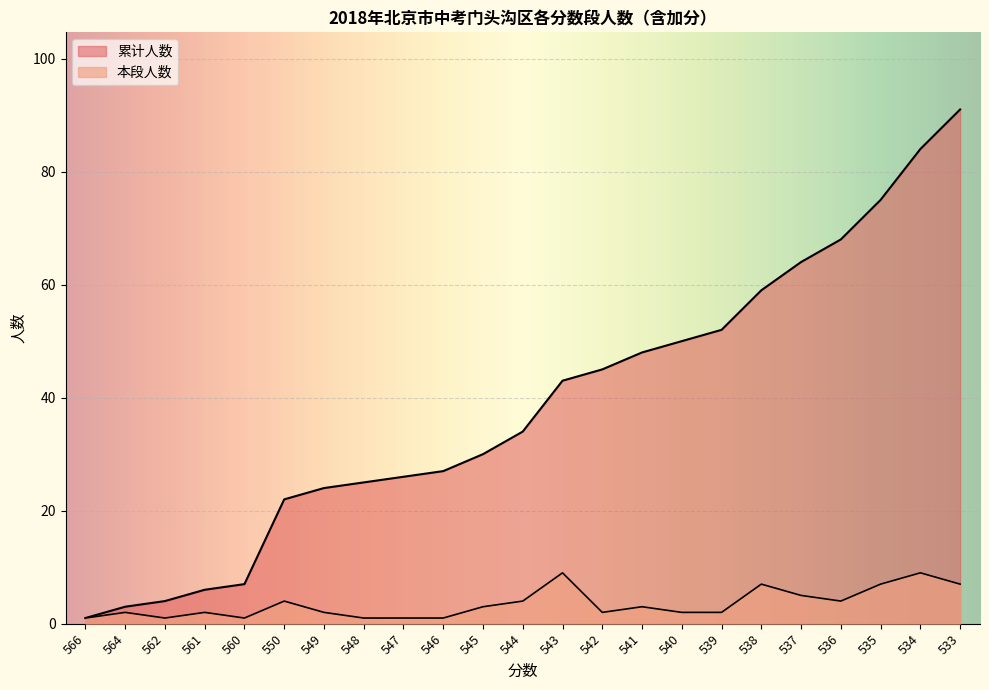

What is the sum of the 累计人数 values at 543 and 550?

65